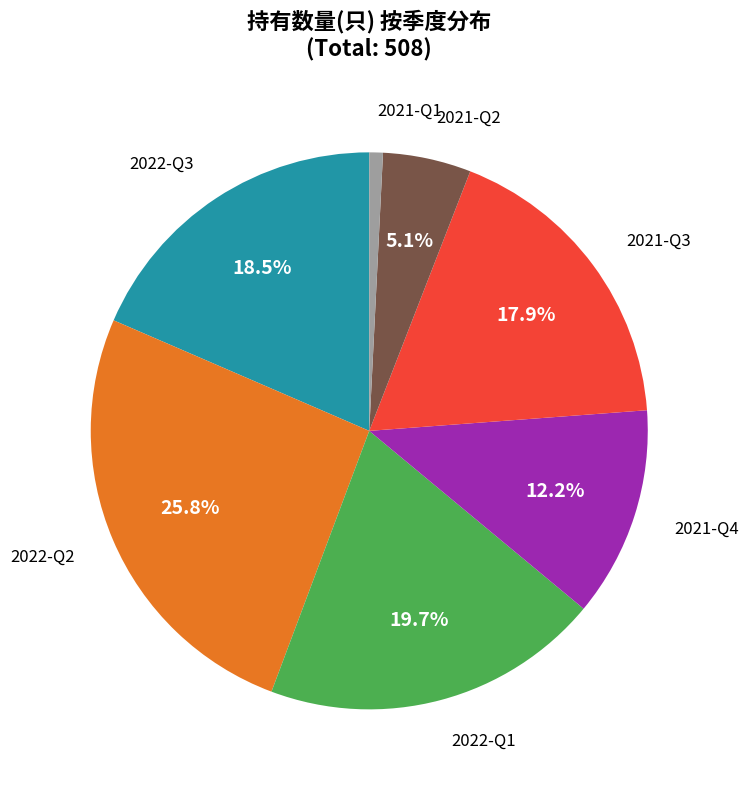

Does any single category account for the majority?

No